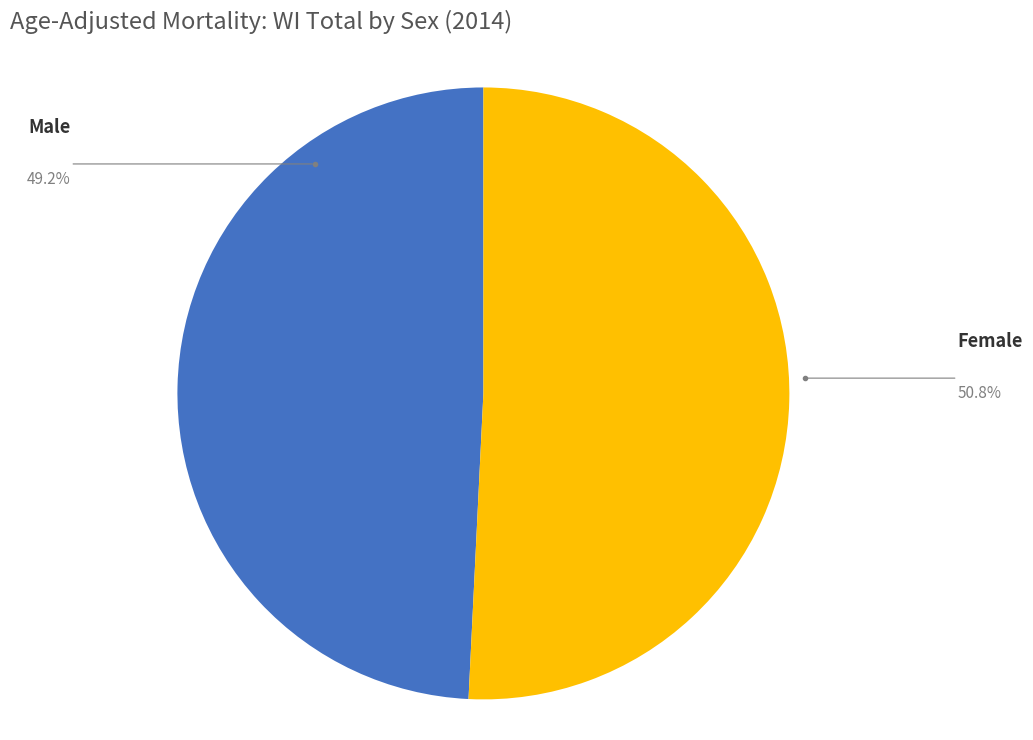

Which slice is the smallest?

Male WI total 2014